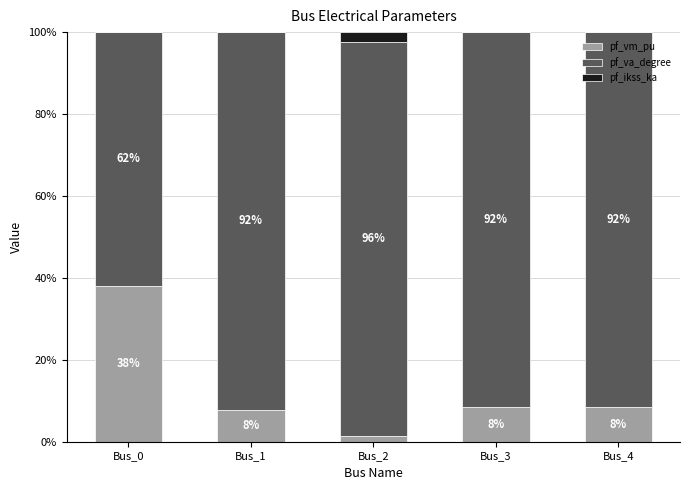

What is the maximum value for pf_vm_pu?

38.1